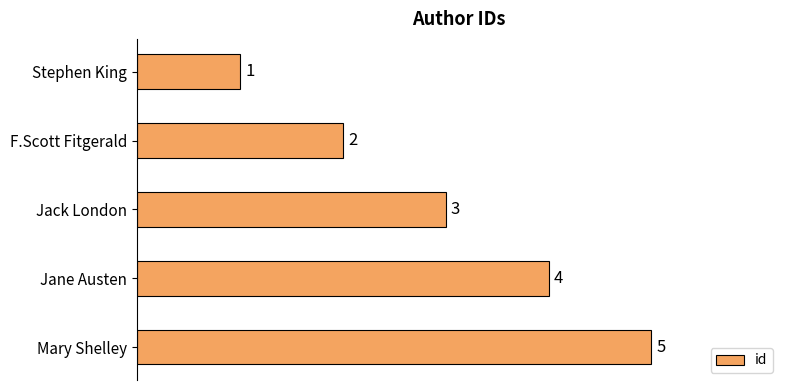

Does the chart contain any negative values?

No